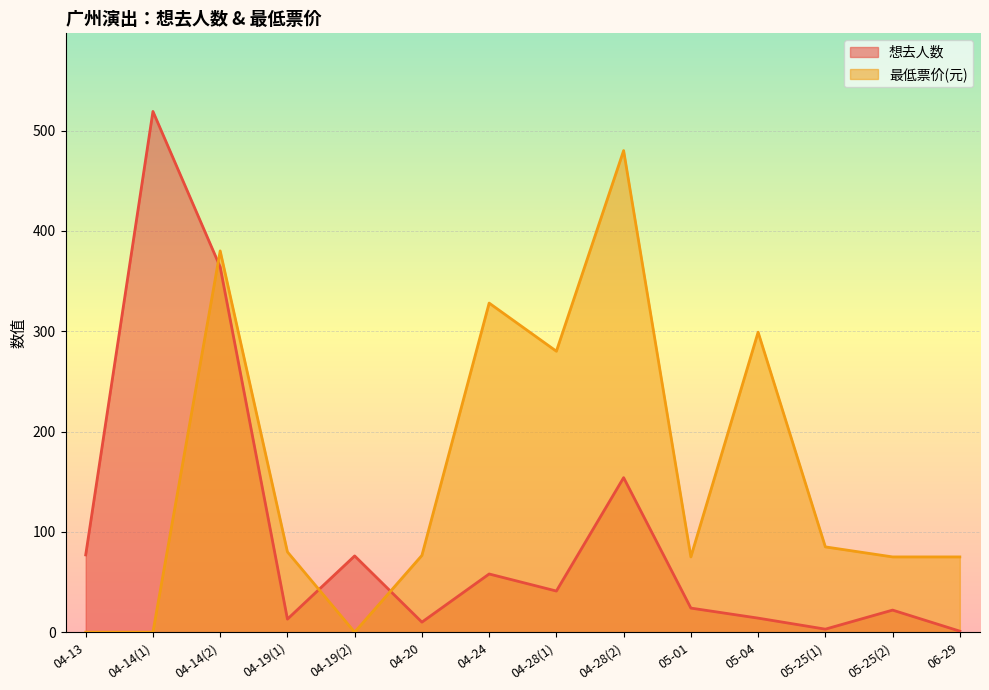

What is the difference between the second highest and second lowest values in the 想去人数 series?

361.0